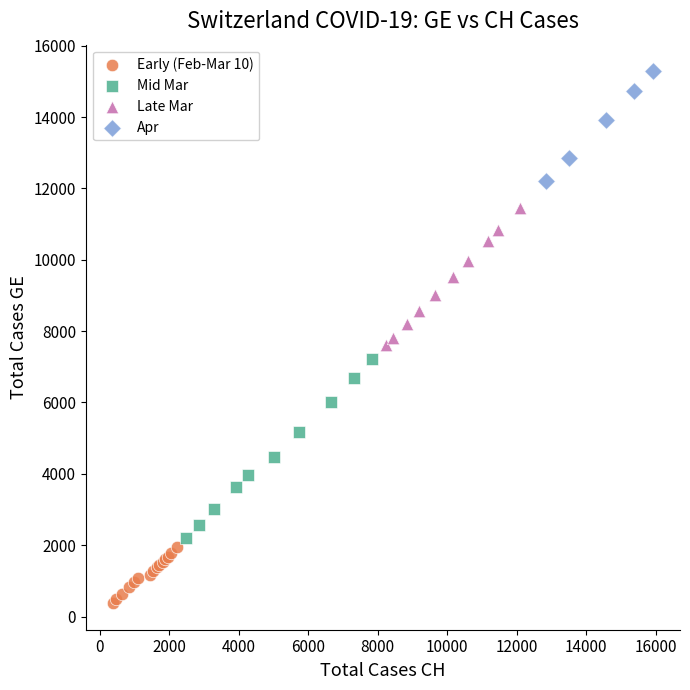

Which series contains the lowest Y value?

Early (Feb-Mar 10)